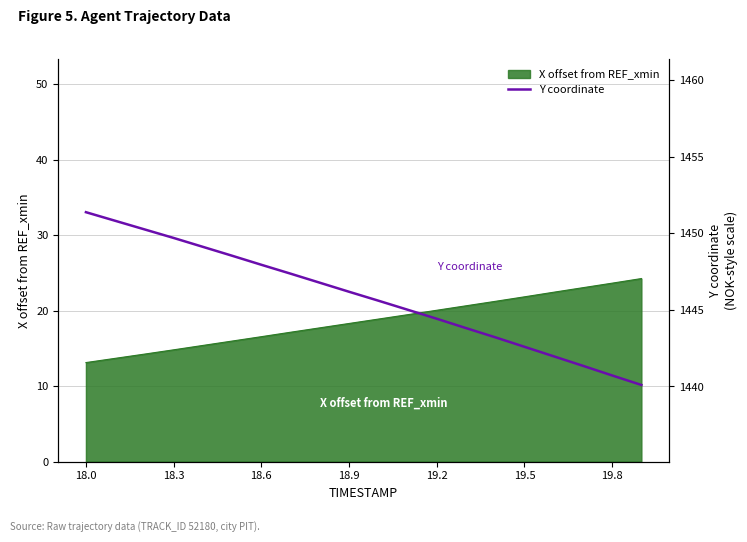

Reading left to right, extract all data points from this chart.

1451.4	1450.8	1450.2	1449.7	1449.1	1448.5	1447.9	1447.4	1446.8	1446.2	1445.6	1445.0	1444.4	1443.8	1443.2	1442.6	1442.0	1441.3	1440.7	1440.1